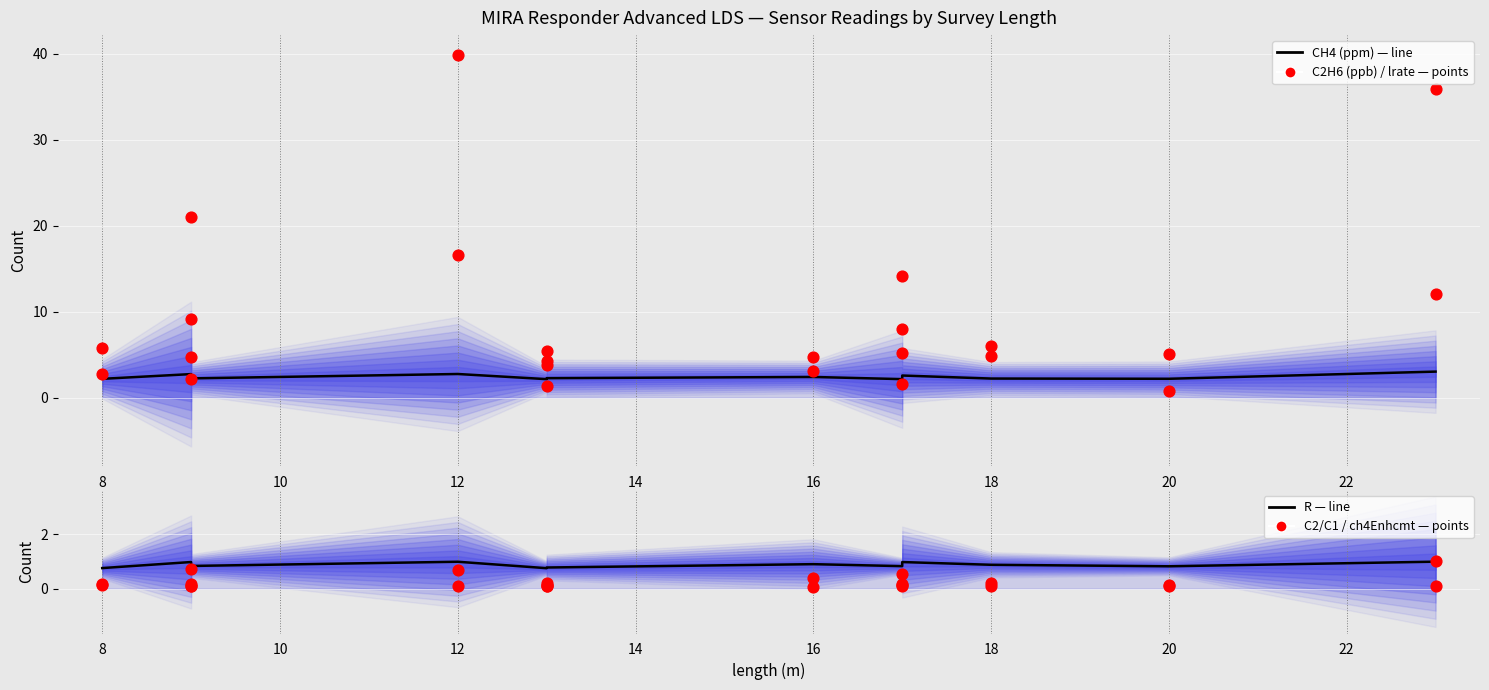

Which series contains the highest Y value?

lrate — scatter